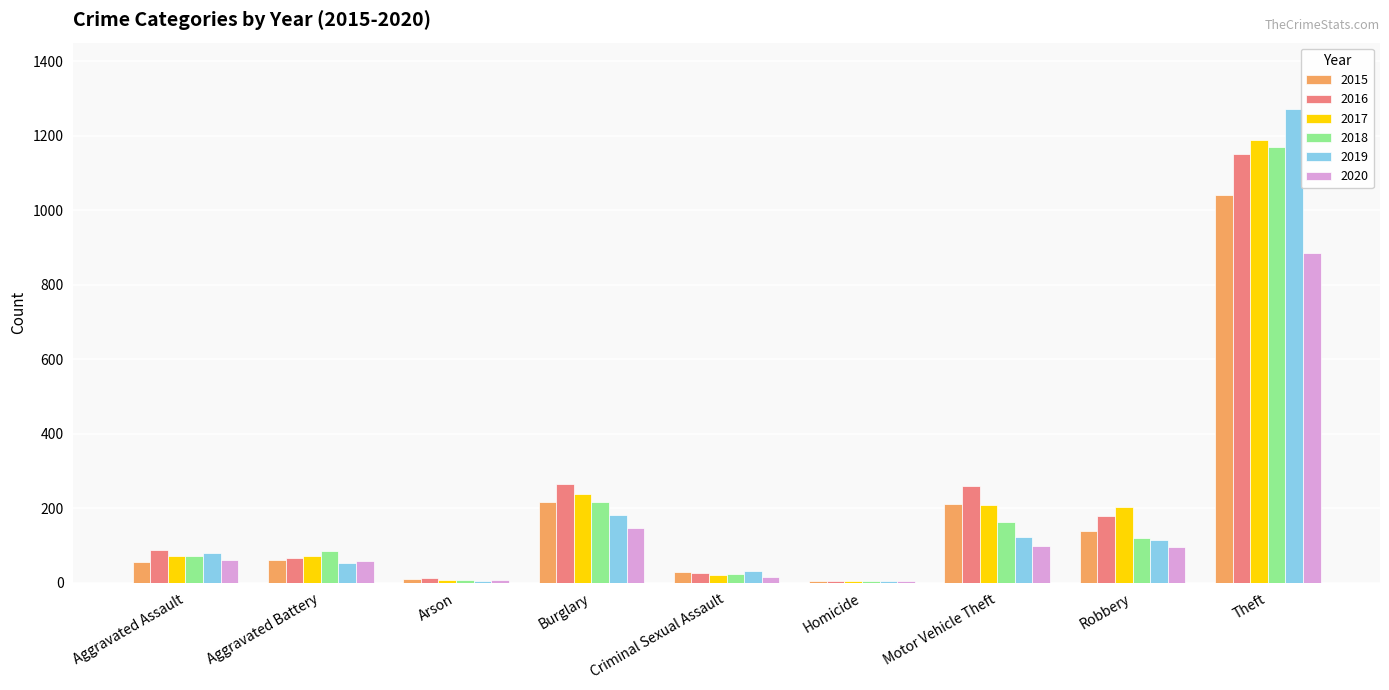

Where is 2018 nearest to the value 587?

Burglary